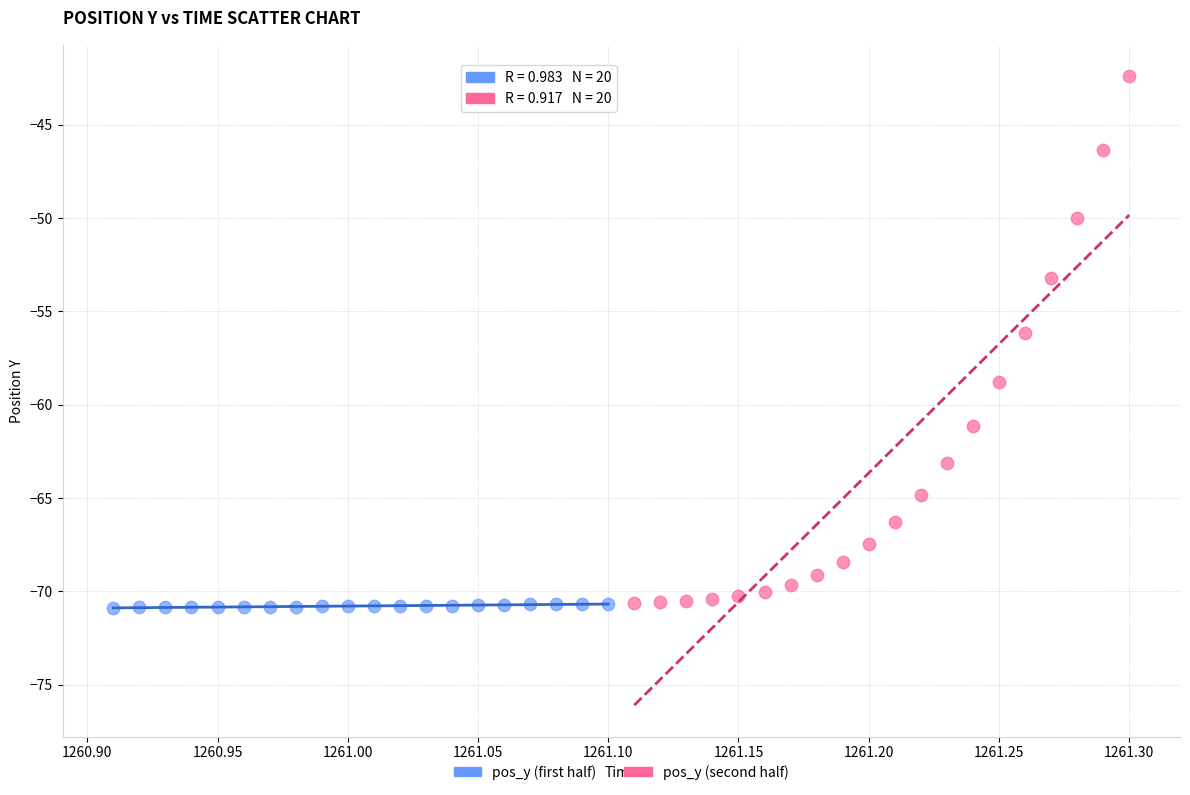

Which series contains the highest Y value?

pos_y (second half)